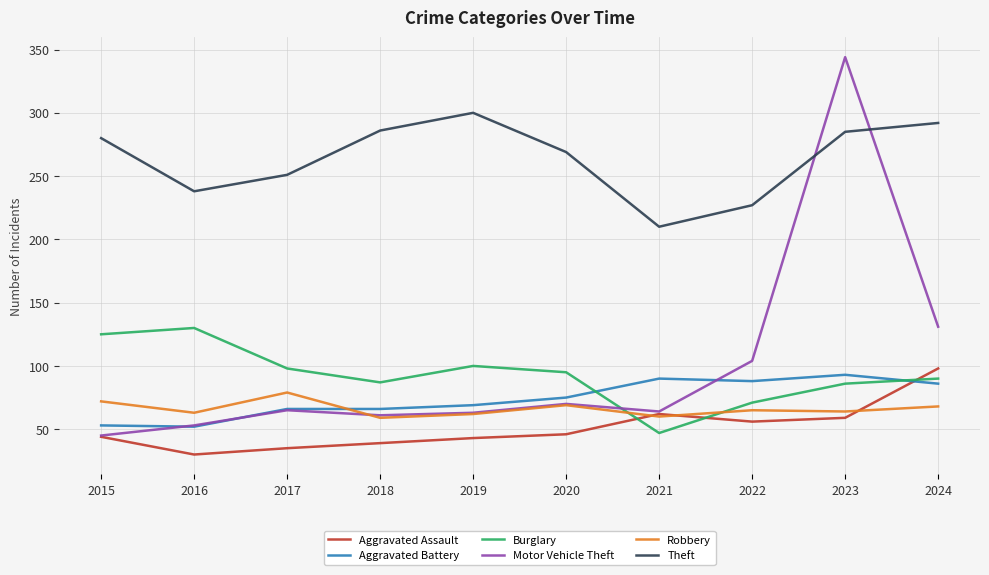

The value of Motor Vehicle Theft at 2022 is 43. True or false?

False